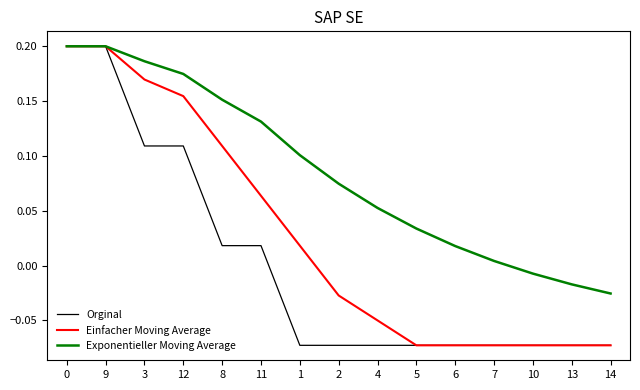

True or false: Orginal has a value of 0.1 at 0.

False